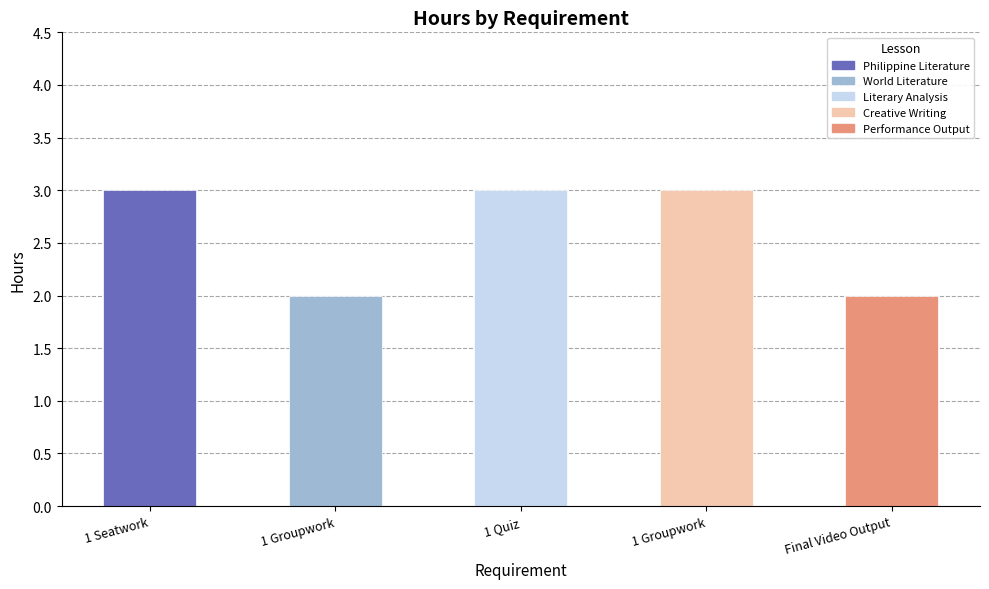

How many bars are there in total?

5